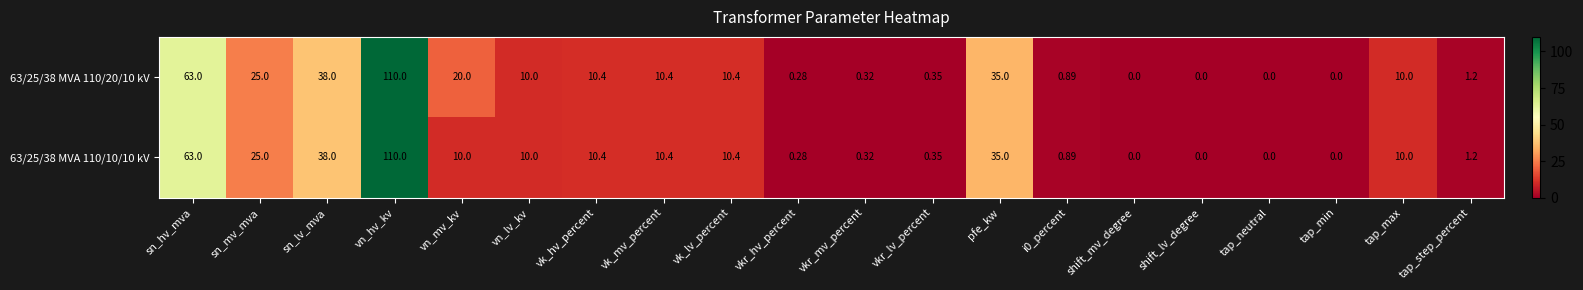

Which category has the highest value across all series?

vn_hv_kv